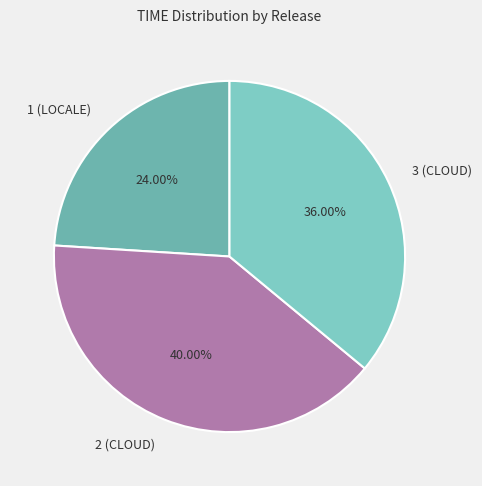

What percentage do 1 (LOCALE) and 3 (CLOUD) together represent?

60.0%